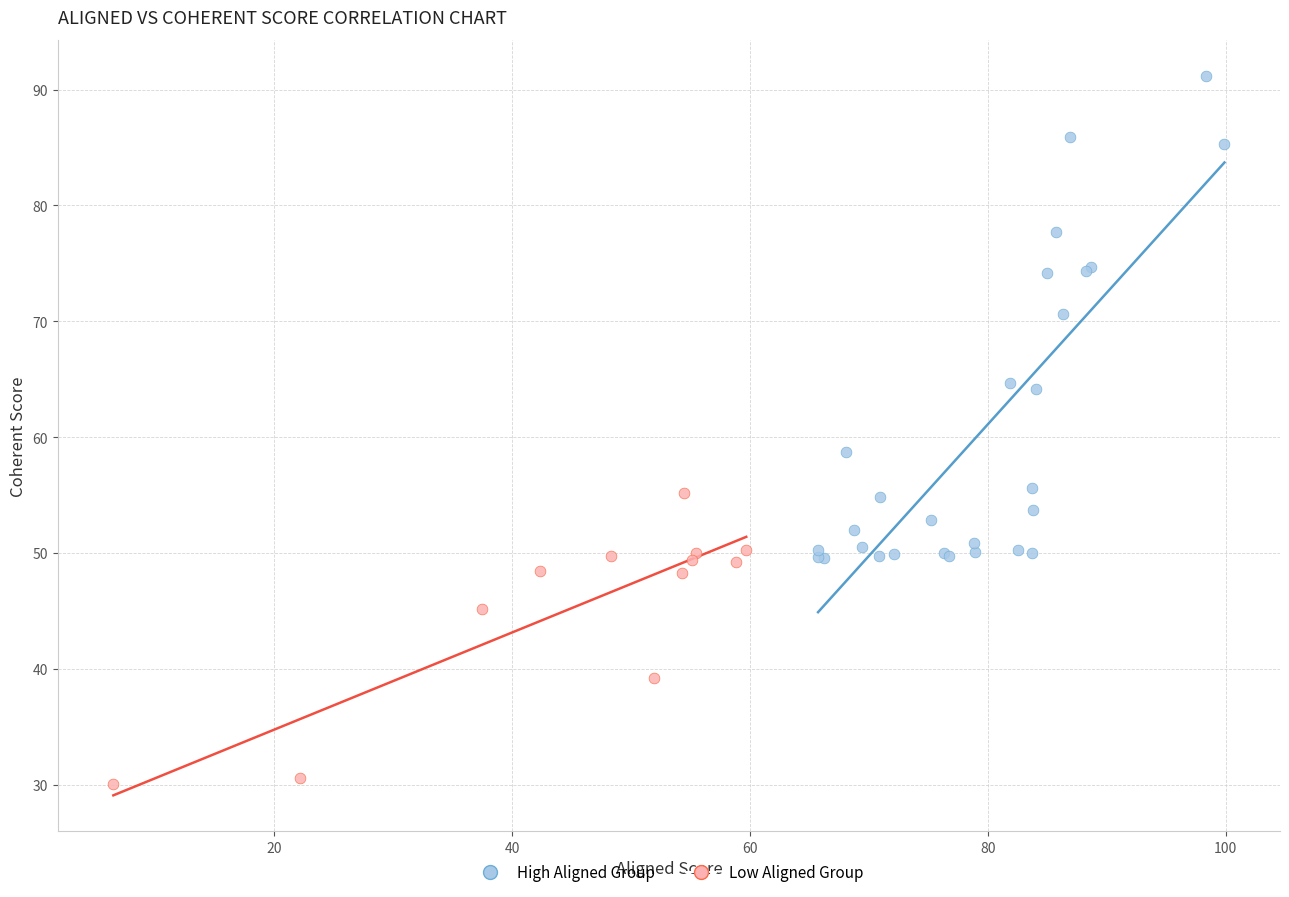

Which series has the widest spread of Y values?

High Aligned Group